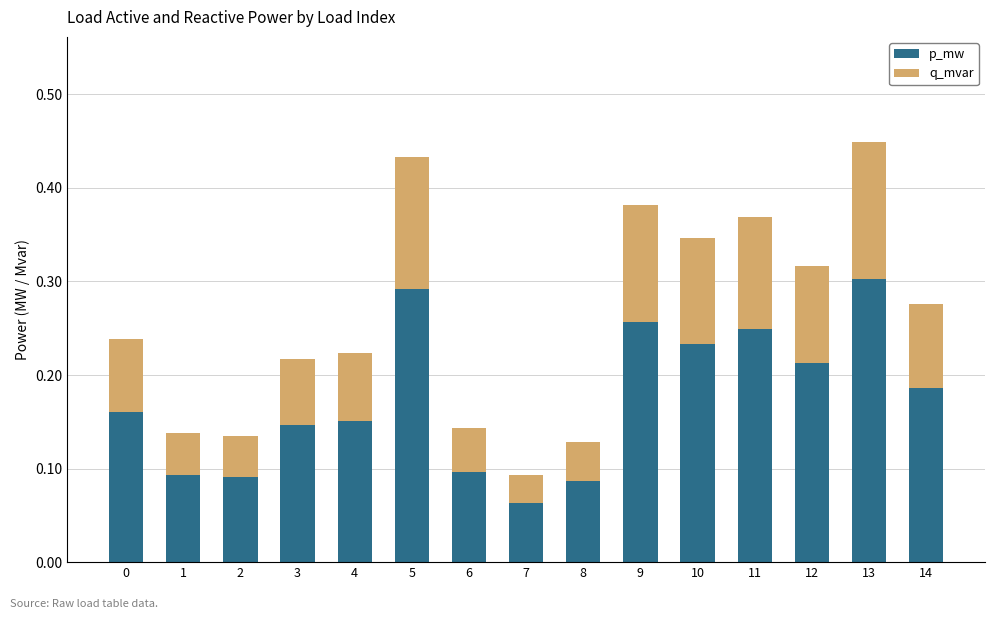

What is the sum of all p_mw values?

2.6